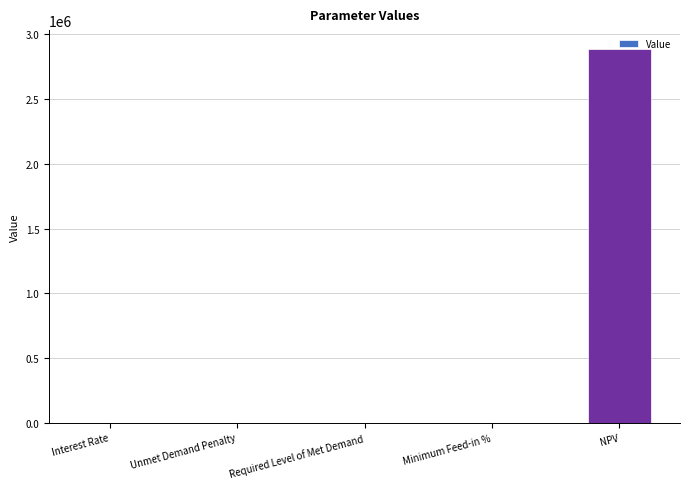

The value at Unmet Demand Penalty is -1643530.8. True or false?

False